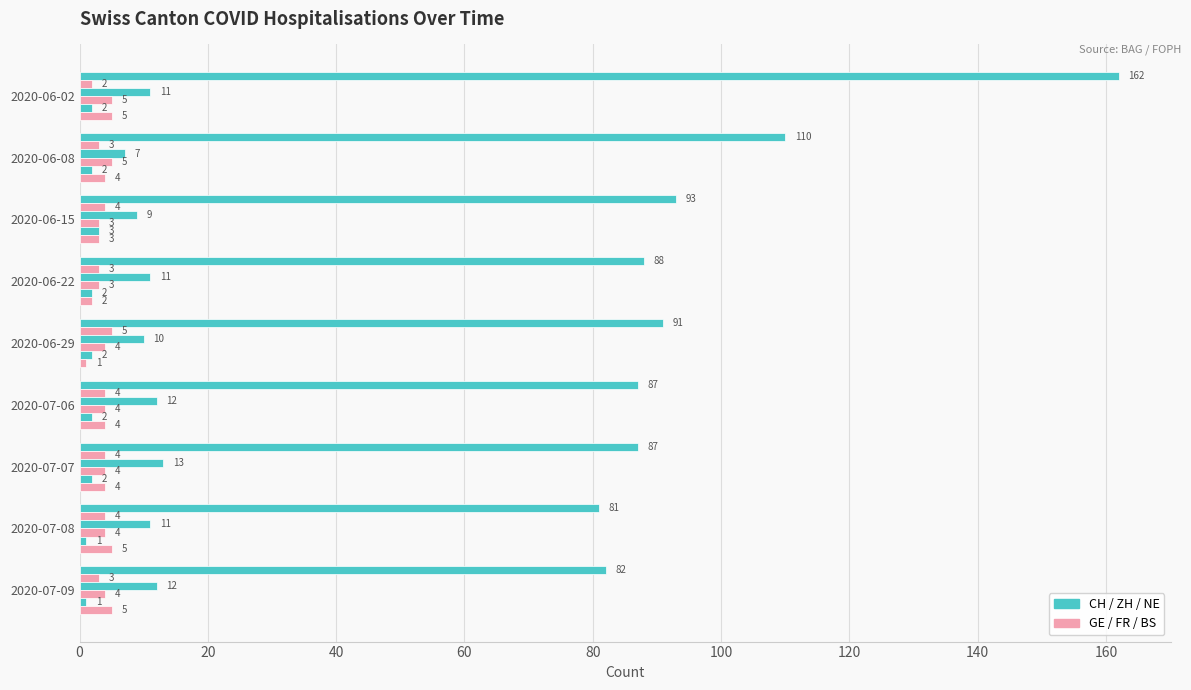

What is the value of the GE bar at the 1st from the left?

2